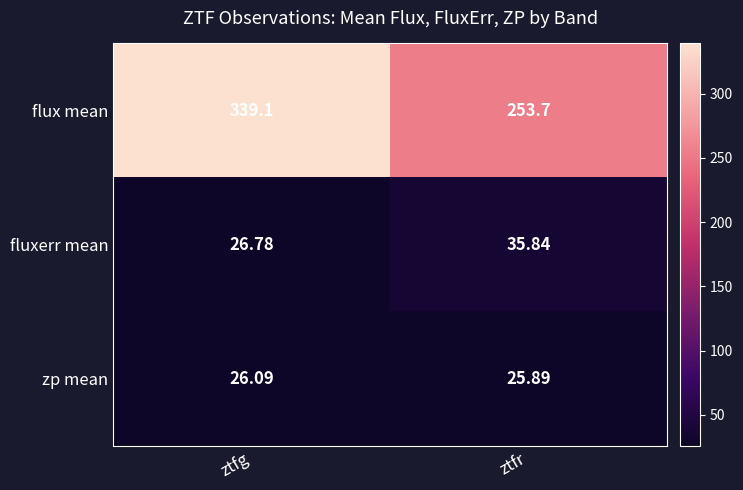

At which label does zp mean first exceed 26?

ztfg